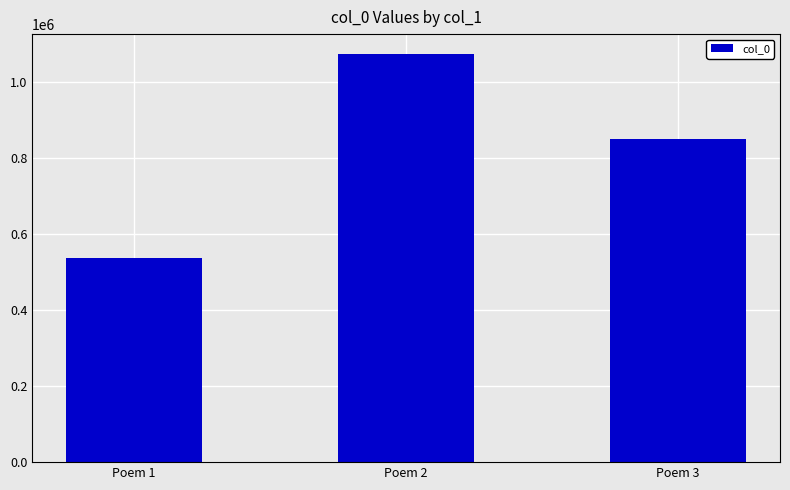

The chart shows a value of 294640 at Poem 2. True or false?

False